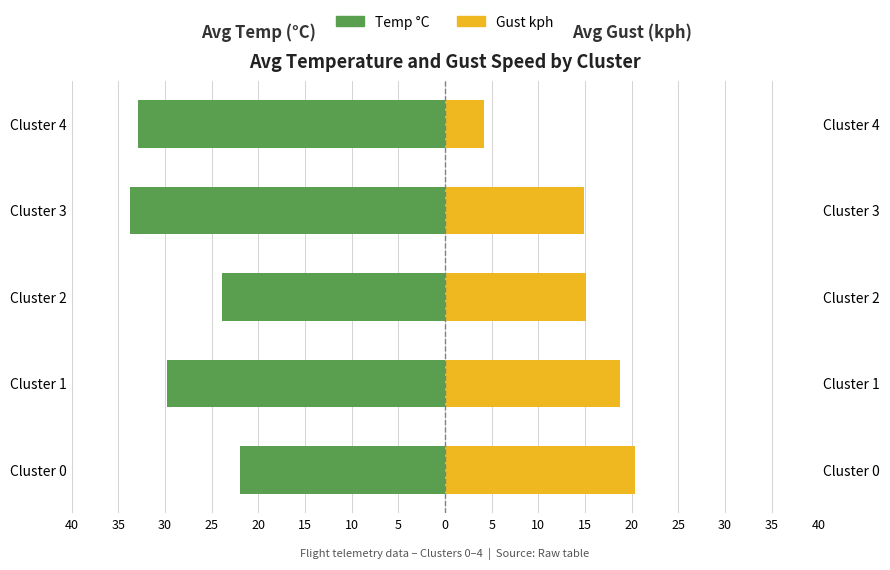

What is the minimum value for Gust kph?

4.2